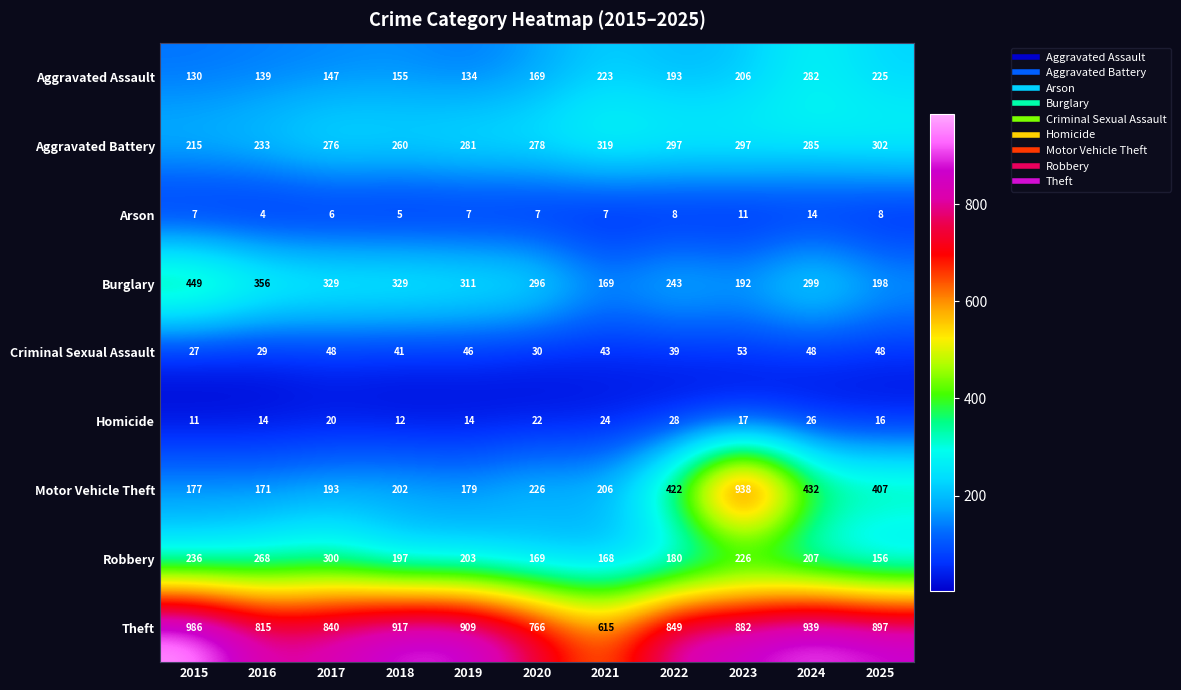

What is the minimum value shown in the chart?

4